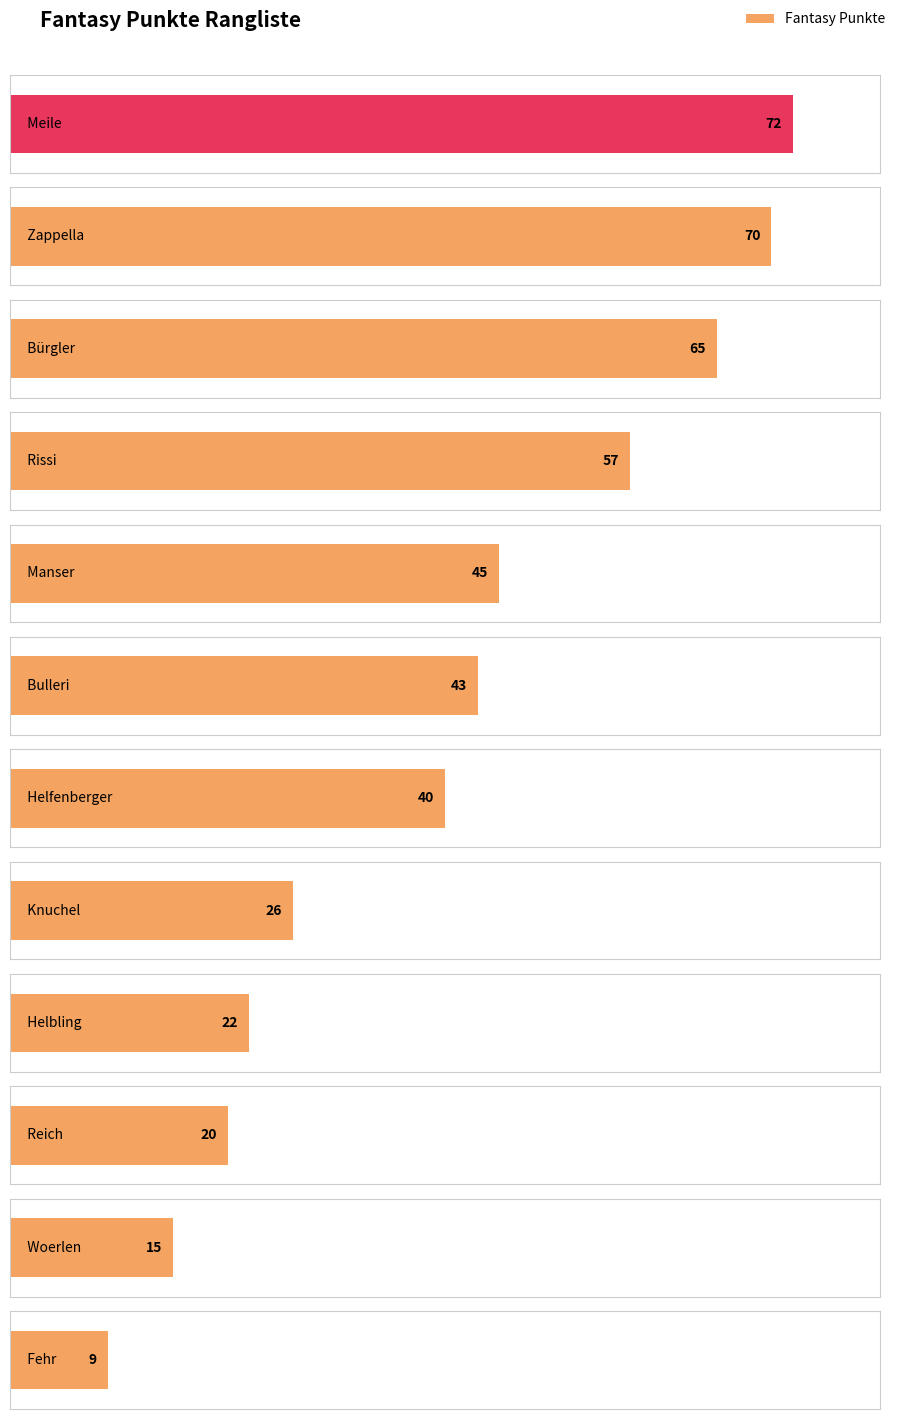

At which label is the value closest to 40?

Helfenberger